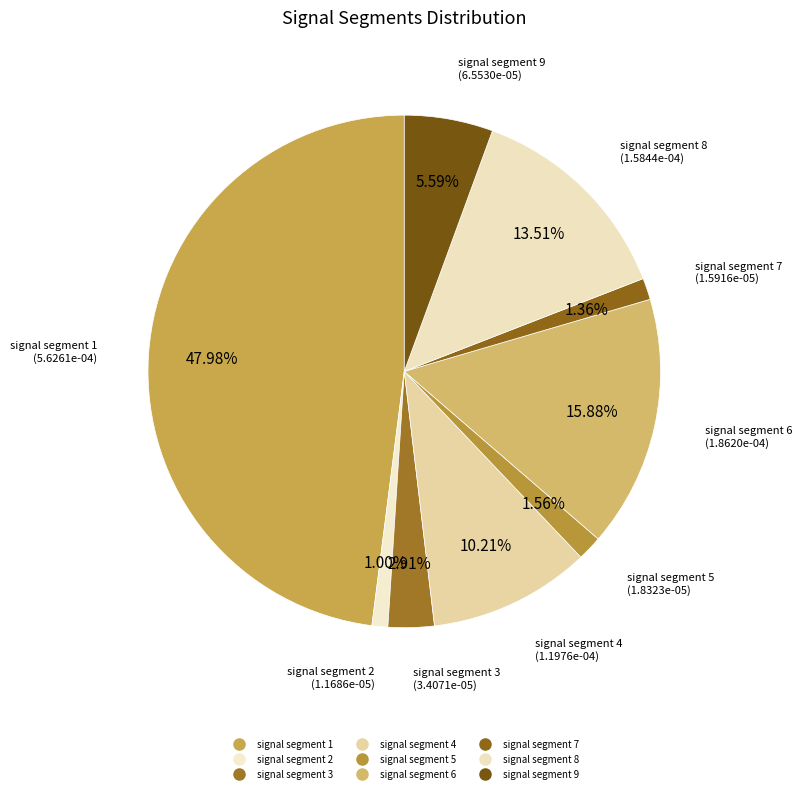

How many slices are in this pie chart?

9